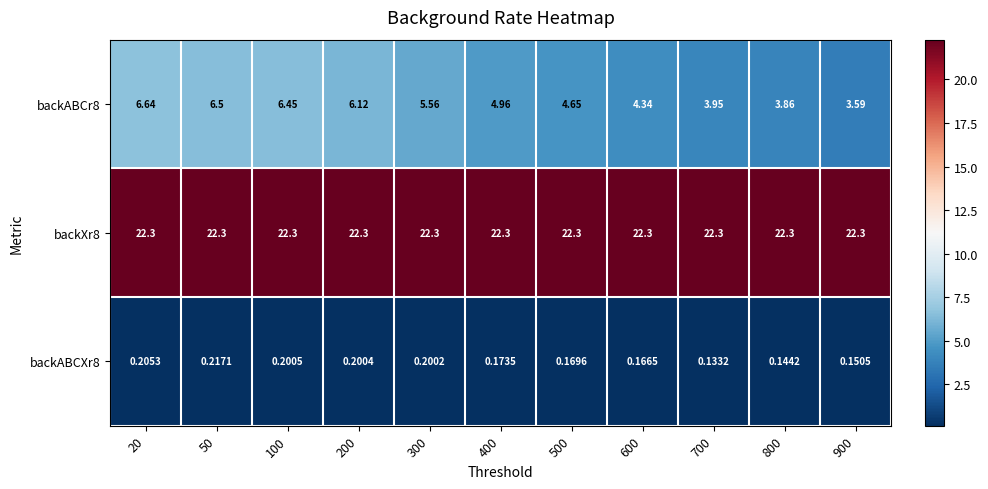

Reading right to left, list all the values displayed in this chart.

backABCr8: 900=3.6	800=3.9	700=4.0	600=4.3	500=4.7	400=5.0	300=5.6	200=6.1	100=6.5	50=6.5	20=6.6
backXr8: 900=22.3	800=22.3	700=22.3	600=22.3	500=22.3	400=22.3	300=22.3	200=22.3	100=22.3	50=22.3	20=22.3
backABCXr8: 900=0.2	800=0.1	700=0.1	600=0.2	500=0.2	400=0.2	300=0.2	200=0.2	100=0.2	50=0.2	20=0.2